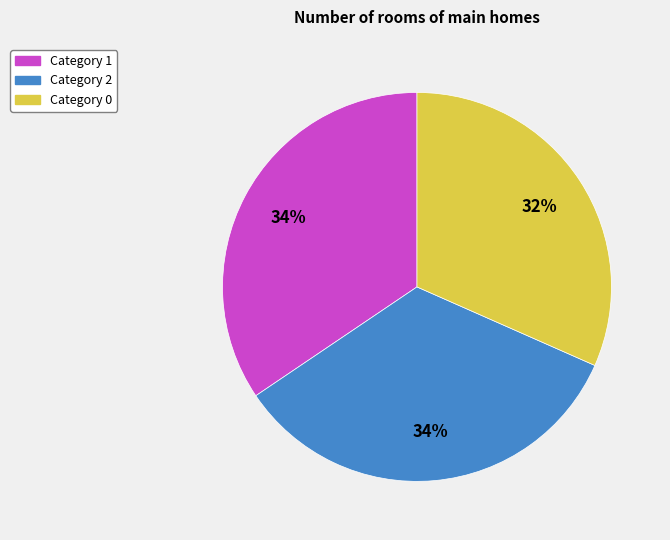

Is there a majority slice in this chart?

No